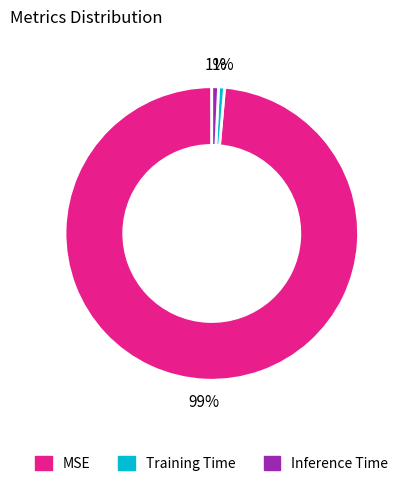

To the nearest percent, what portion does Training Time represent?

1%